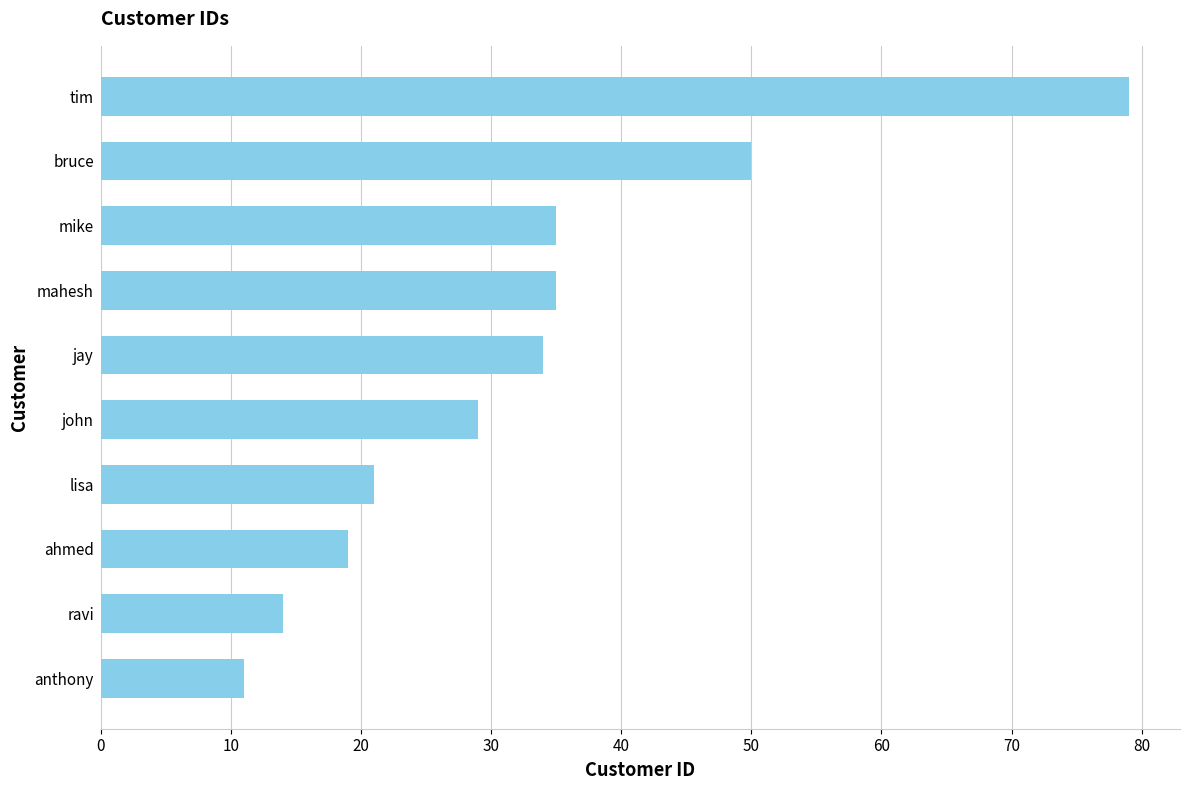

Reading top to bottom, what are all the values shown in this chart?

tim=79	bruce=50	mike=35	mahesh=35	jay=34	john=29	lisa=21	ahmed=19	ravi=14	anthony=11